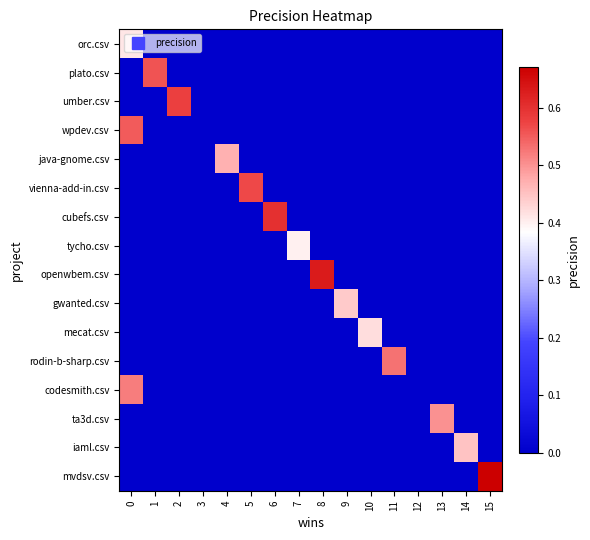

Reading right to left, transcribe all the data shown in this chart.

row_0: 15=0.0	14=0.0	13=0.0	12=0.0	11=0.0	10=0.0	9=0.0	8=0.0	7=0.0	6=0.0	5=0.0	4=0.0	3=0.0	2=0.0	1=0.0	0=0.4
row_1: 15=0.0	14=0.0	13=0.0	12=0.0	11=0.0	10=0.0	9=0.0	8=0.0	7=0.0	6=0.0	5=0.0	4=0.0	3=0.0	2=0.0	1=0.6	0=0.0
row_2: 15=0.0	14=0.0	13=0.0	12=0.0	11=0.0	10=0.0	9=0.0	8=0.0	7=0.0	6=0.0	5=0.0	4=0.0	3=0.0	2=0.6	1=0.0	0=0.0
row_3: 15=0.0	14=0.0	13=0.0	12=0.0	11=0.0	10=0.0	9=0.0	8=0.0	7=0.0	6=0.0	5=0.0	4=0.0	3=0.0	2=0.0	1=0.0	0=0.6
row_4: 15=0.0	14=0.0	13=0.0	12=0.0	11=0.0	10=0.0	9=0.0	8=0.0	7=0.0	6=0.0	5=0.0	4=0.5	3=0.0	2=0.0	1=0.0	0=0.0
row_5: 15=0.0	14=0.0	13=0.0	12=0.0	11=0.0	10=0.0	9=0.0	8=0.0	7=0.0	6=0.0	5=0.6	4=0.0	3=0.0	2=0.0	1=0.0	0=0.0
row_6: 15=0.0	14=0.0	13=0.0	12=0.0	11=0.0	10=0.0	9=0.0	8=0.0	7=0.0	6=0.6	5=0.0	4=0.0	3=0.0	2=0.0	1=0.0	0=0.0
row_7: 15=0.0	14=0.0	13=0.0	12=0.0	11=0.0	10=0.0	9=0.0	8=0.0	7=0.4	6=0.0	5=0.0	4=0.0	3=0.0	2=0.0	1=0.0	0=0.0
row_8: 15=0.0	14=0.0	13=0.0	12=0.0	11=0.0	10=0.0	9=0.0	8=0.6	7=0.0	6=0.0	5=0.0	4=0.0	3=0.0	2=0.0	1=0.0	0=0.0
row_9: 15=0.0	14=0.0	13=0.0	12=0.0	11=0.0	10=0.0	9=0.4	8=0.0	7=0.0	6=0.0	5=0.0	4=0.0	3=0.0	2=0.0	1=0.0	0=0.0
row_10: 15=0.0	14=0.0	13=0.0	12=0.0	11=0.0	10=0.4	9=0.0	8=0.0	7=0.0	6=0.0	5=0.0	4=0.0	3=0.0	2=0.0	1=0.0	0=0.0
row_11: 15=0.0	14=0.0	13=0.0	12=0.0	11=0.5	10=0.0	9=0.0	8=0.0	7=0.0	6=0.0	5=0.0	4=0.0	3=0.0	2=0.0	1=0.0	0=0.0
row_12: 15=0.0	14=0.0	13=0.0	12=0.0	11=0.0	10=0.0	9=0.0	8=0.0	7=0.0	6=0.0	5=0.0	4=0.0	3=0.0	2=0.0	1=0.0	0=0.5
row_13: 15=0.0	14=0.0	13=0.5	12=0.0	11=0.0	10=0.0	9=0.0	8=0.0	7=0.0	6=0.0	5=0.0	4=0.0	3=0.0	2=0.0	1=0.0	0=0.0
row_14: 15=0.0	14=0.5	13=0.0	12=0.0	11=0.0	10=0.0	9=0.0	8=0.0	7=0.0	6=0.0	5=0.0	4=0.0	3=0.0	2=0.0	1=0.0	0=0.0
row_15: 15=0.7	14=0.0	13=0.0	12=0.0	11=0.0	10=0.0	9=0.0	8=0.0	7=0.0	6=0.0	5=0.0	4=0.0	3=0.0	2=0.0	1=0.0	0=0.0